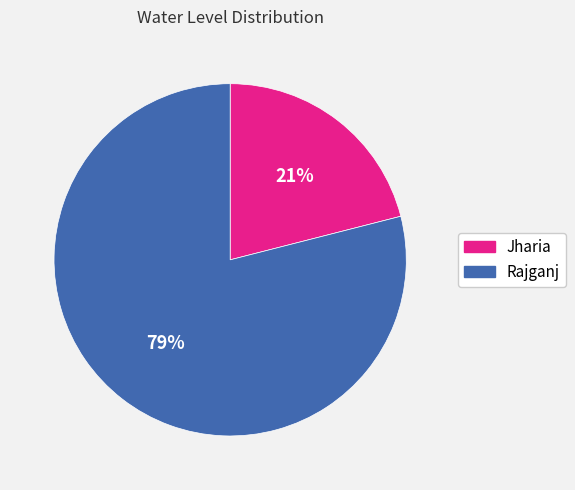

To the nearest percent, what is the difference between the largest and smallest slice percentages?

58%